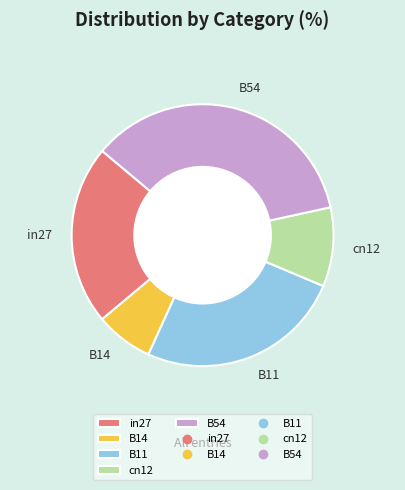

True or false: B11 accounts for 16% of the total.

False